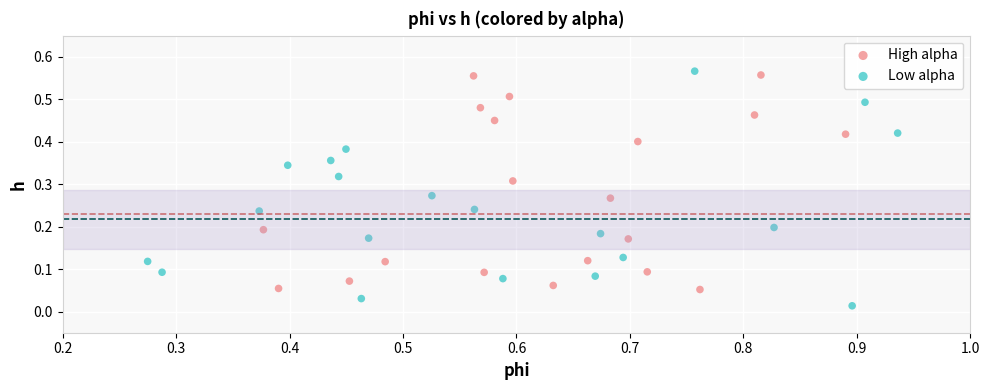

Which series contains the lowest Y value?

Low alpha